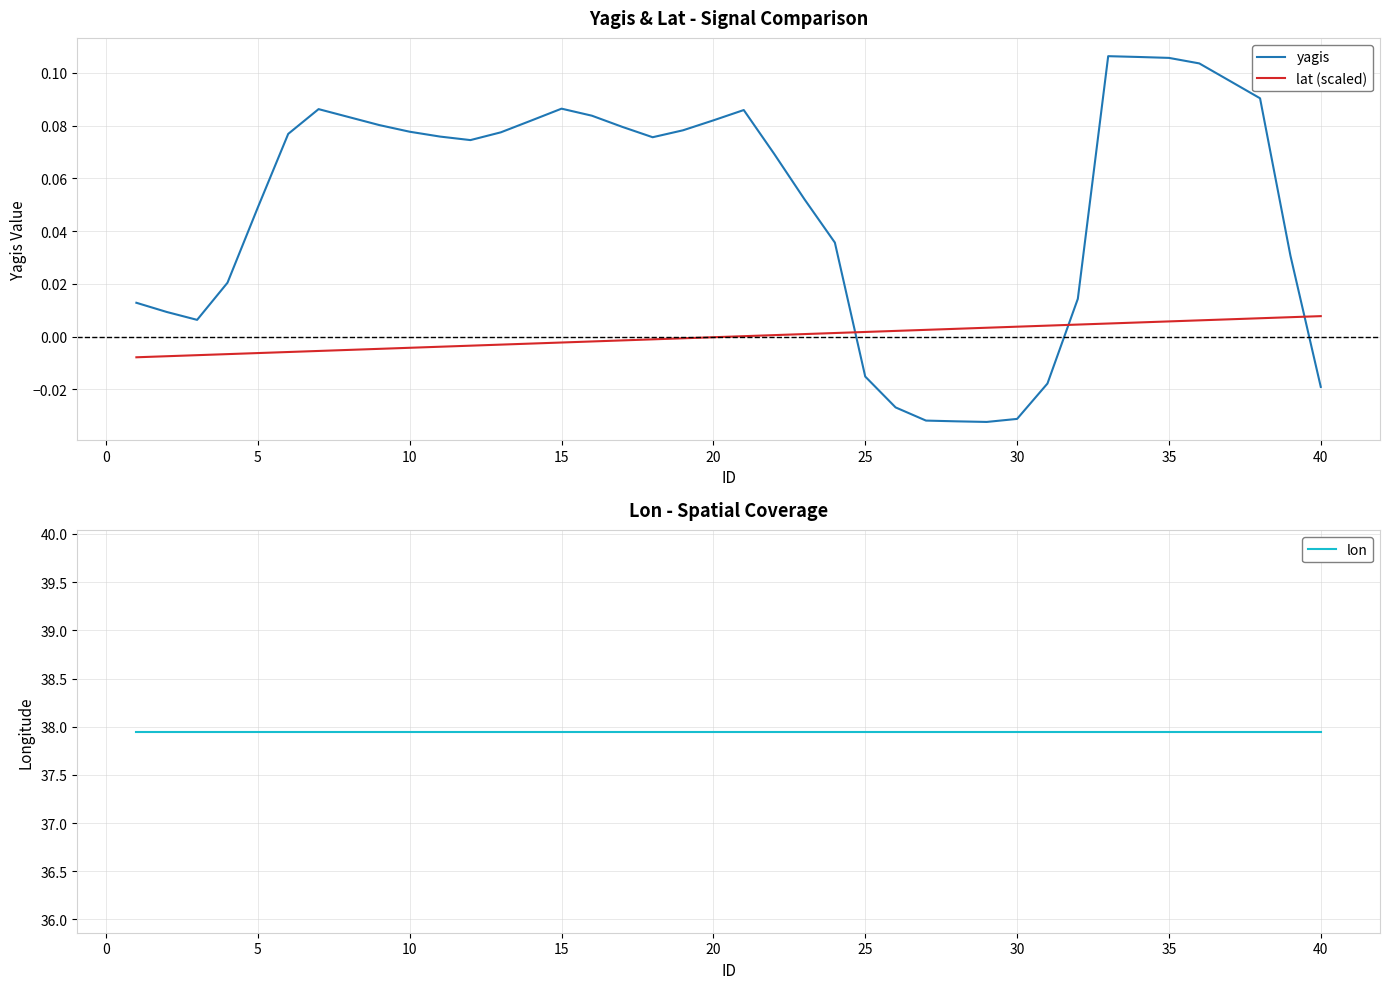

How many positive values does the lat (scaled) series have?

20